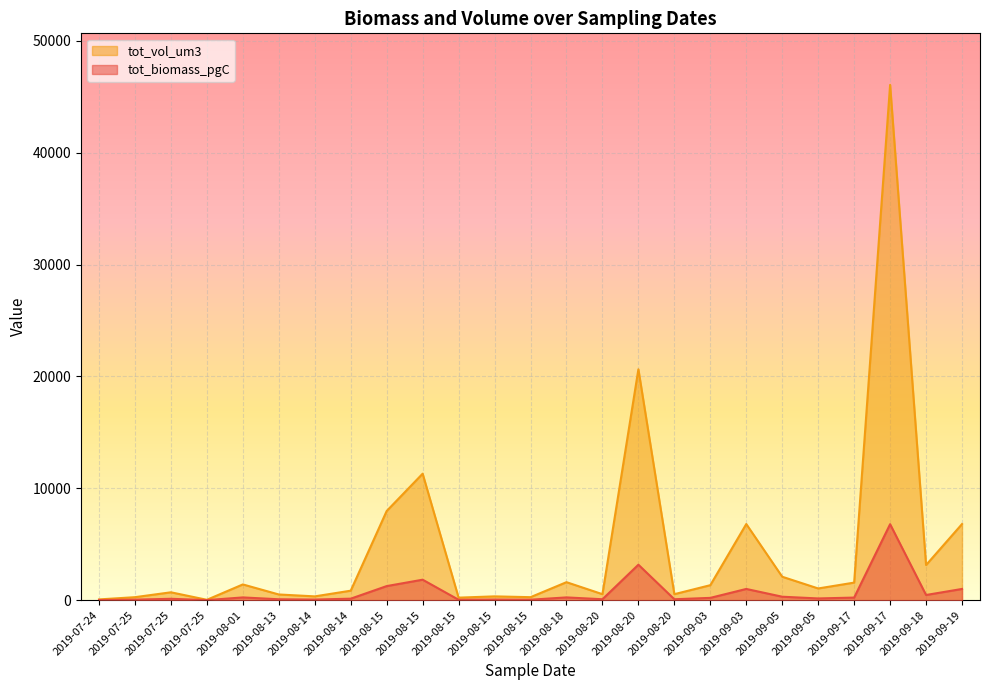

True or false: tot_vol_um3 and tot_biomass_pgC intersect in this chart.

False